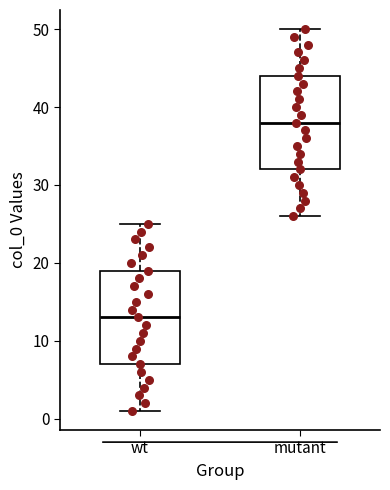

Where is the upper edge of the box for wt on the y-axis? The values are not printed on the chart, so give them approximately, as read against the axis.

19